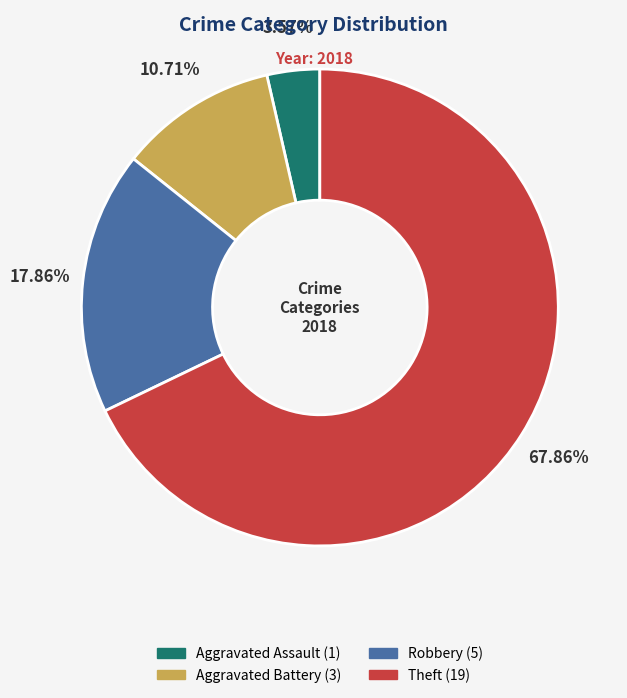

Count the number of slices in the pie.

4